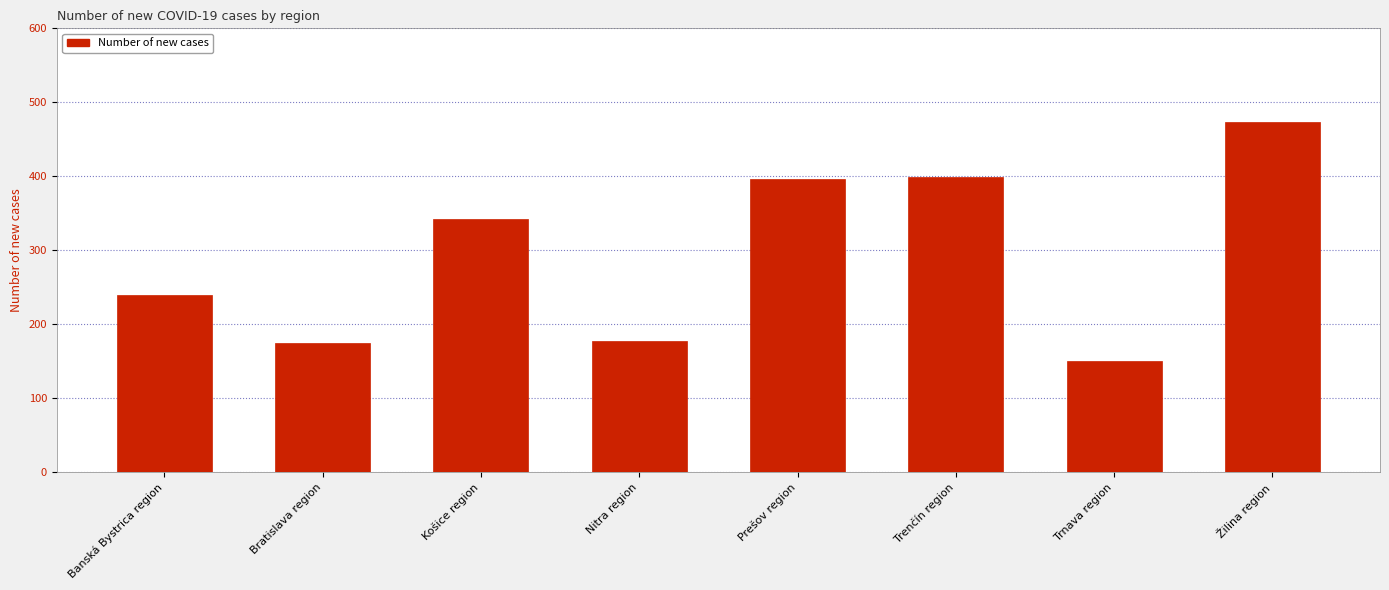

What is the change in value from Banská Bystrica region to Nitra region?

-62